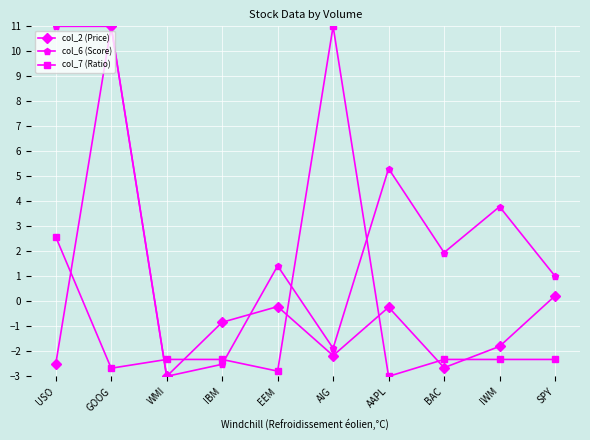

Which series has the largest total across all categories?

col_6 (Score)